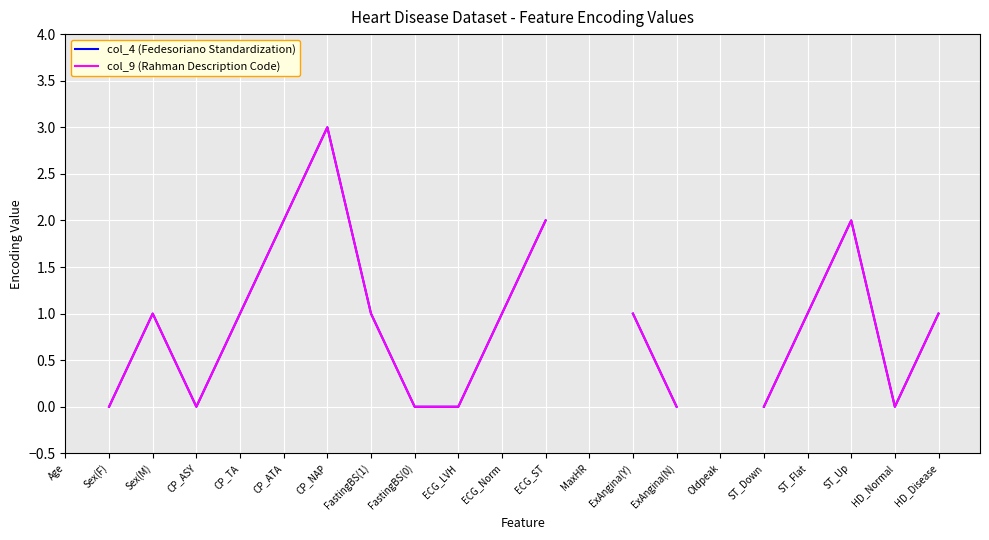

True or false: col_4 (Fedesoriano Standardization) has more than 1 points higher than both neighbors.

True